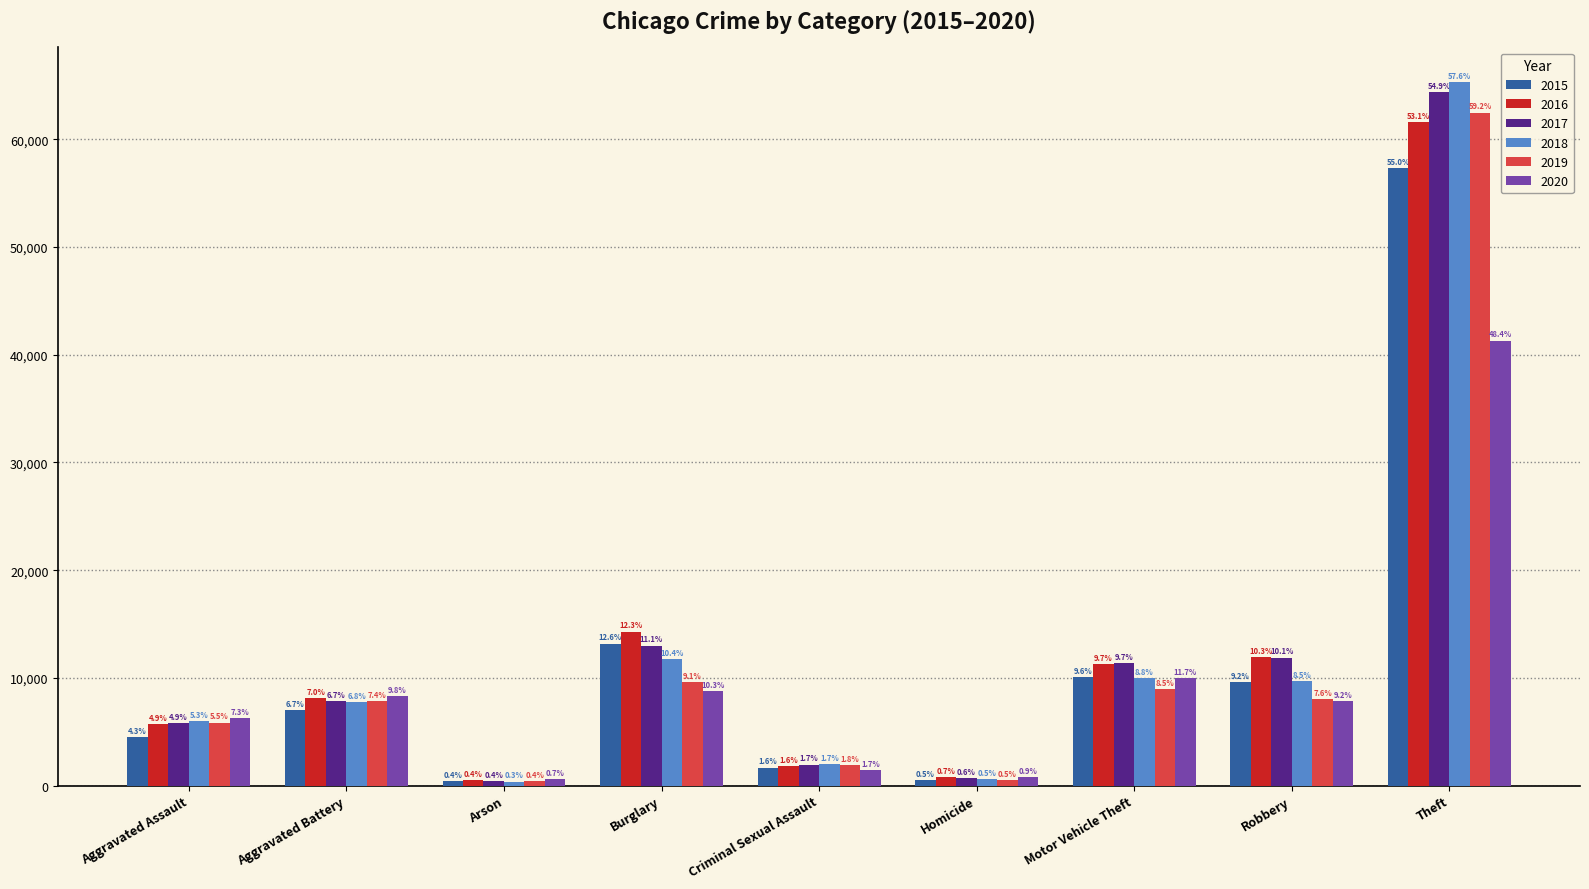

Where does the 2016 series first go above 8085?

Burglary